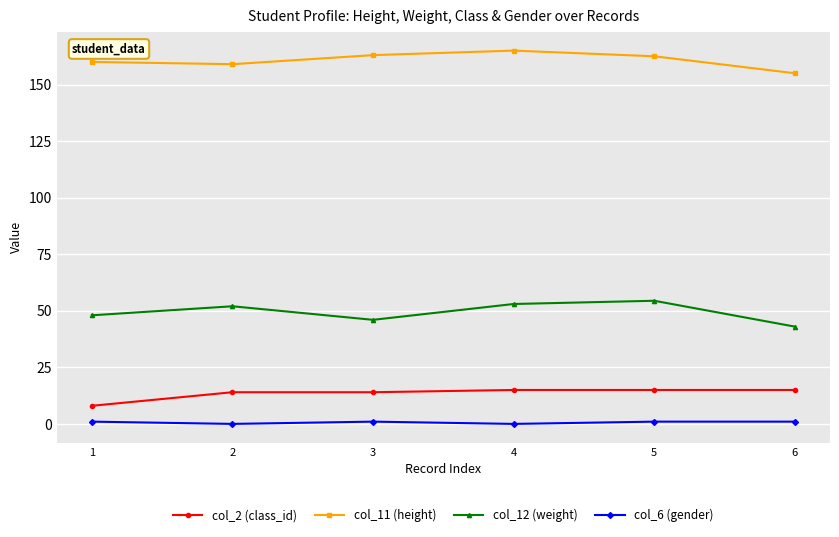

Which category has the highest value across all series?

4